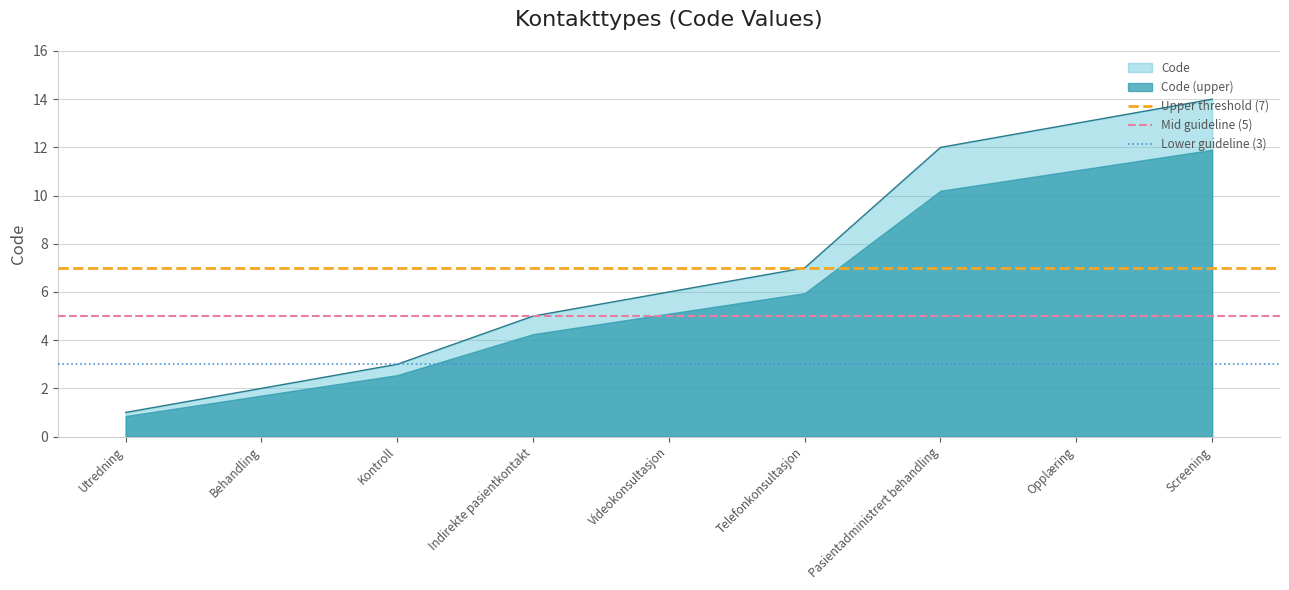

The Code series shows 3 at Behandling. True or false?

False